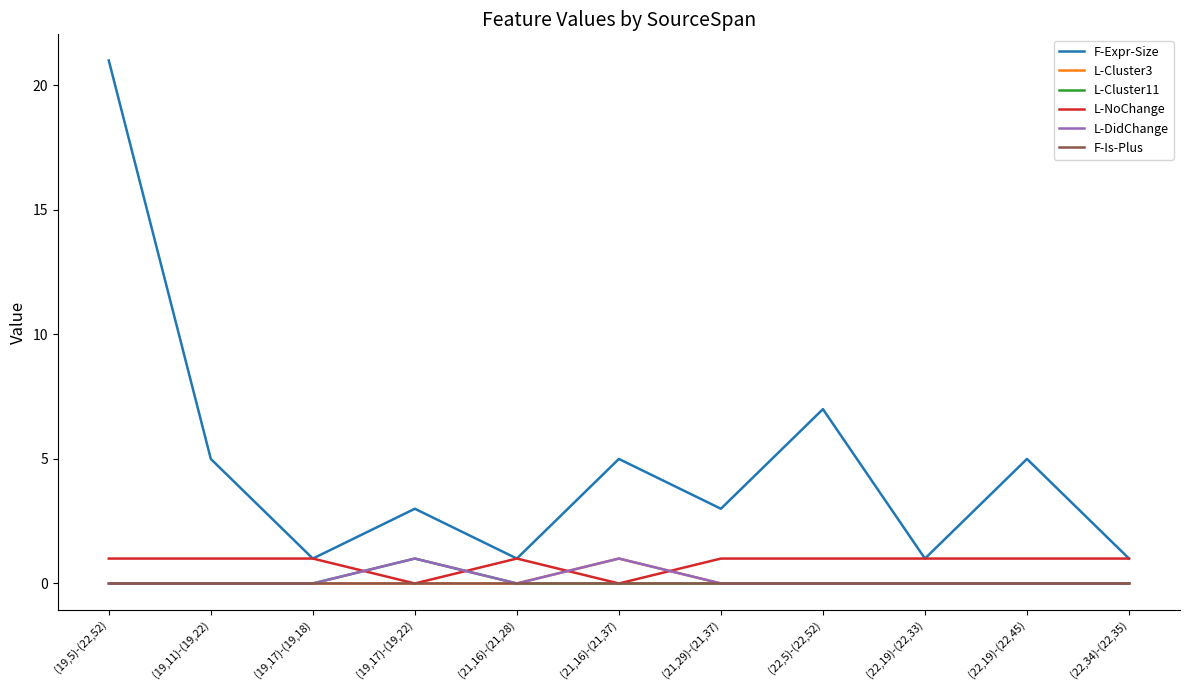

True or false: F-Expr-Size has a value of 5 at (21,16)-(21,37).

True